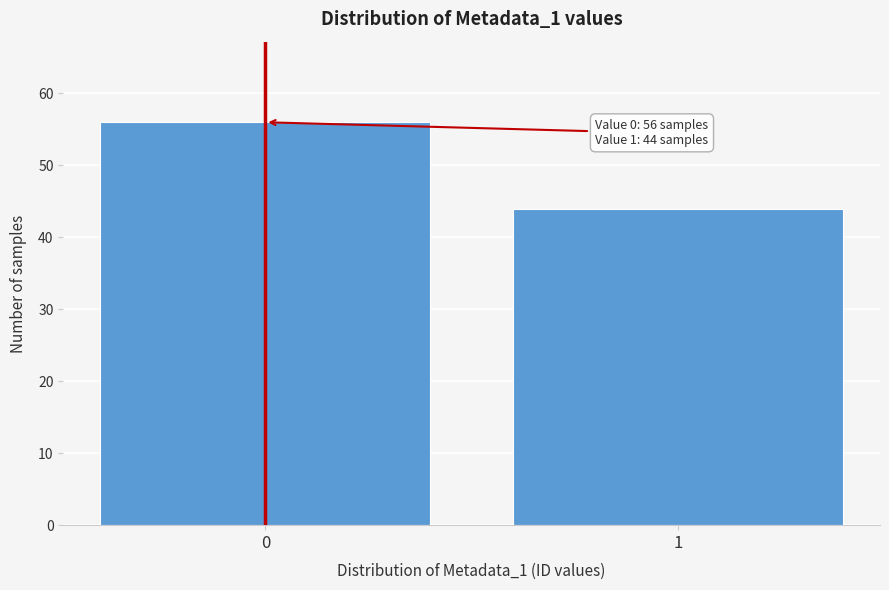

Reading right to left, transcribe all the data shown in this chart.

44	56